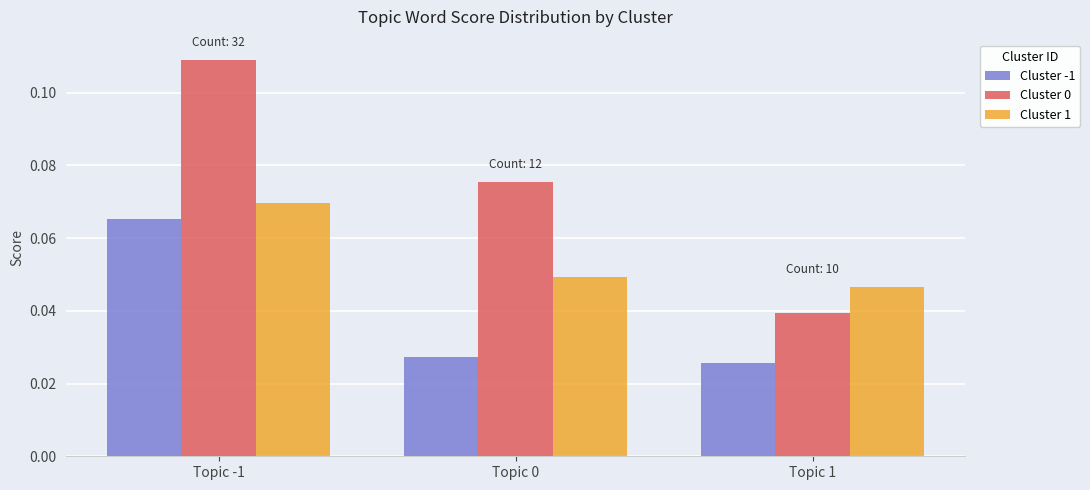

At which category does the chart reach its peak across all series?

Topic -1